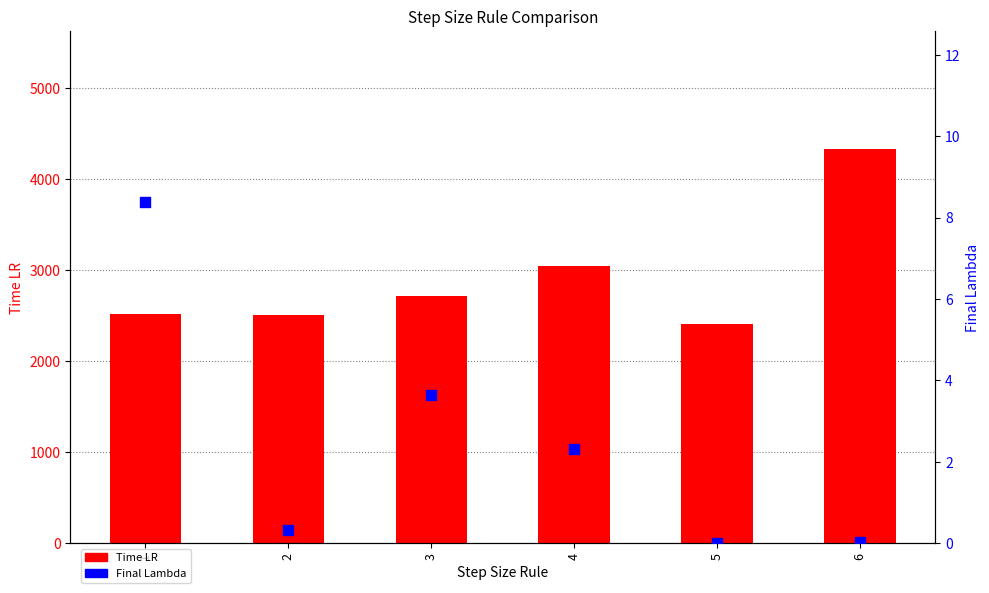

Which series contains the lowest Y value?

Final Lambda